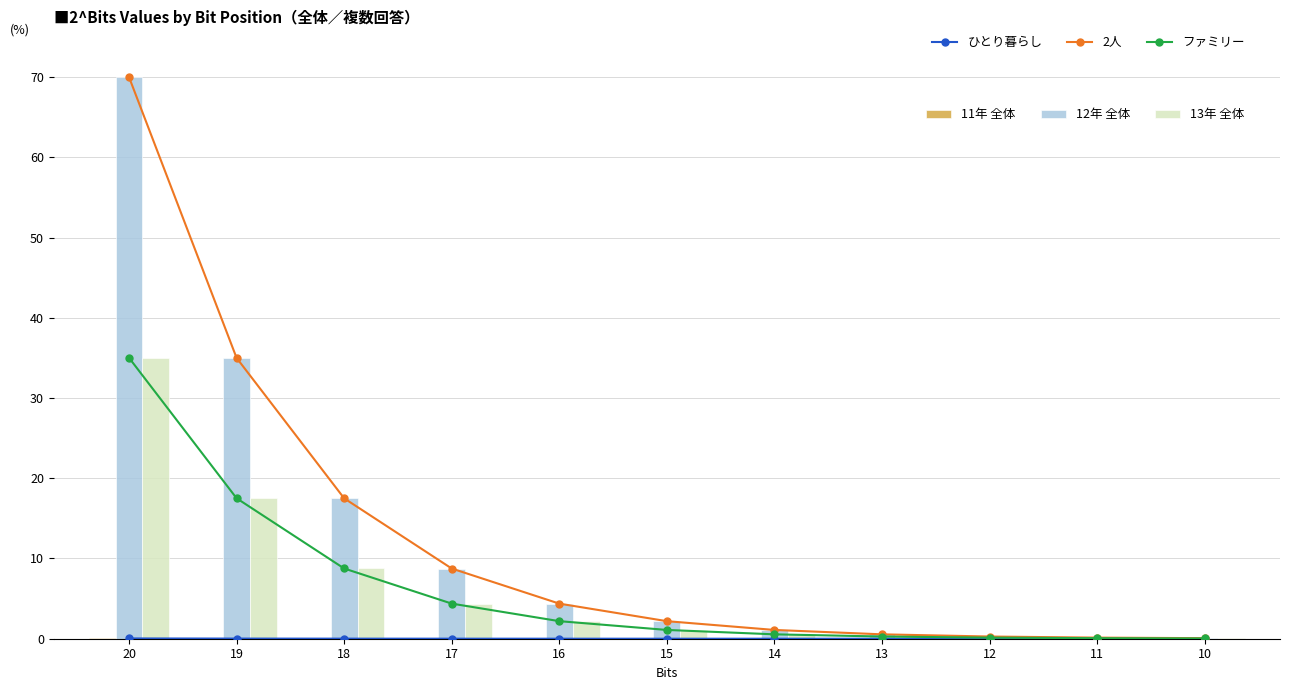

What is the value of the ファミリー bar at the 2nd from the left?

17.5